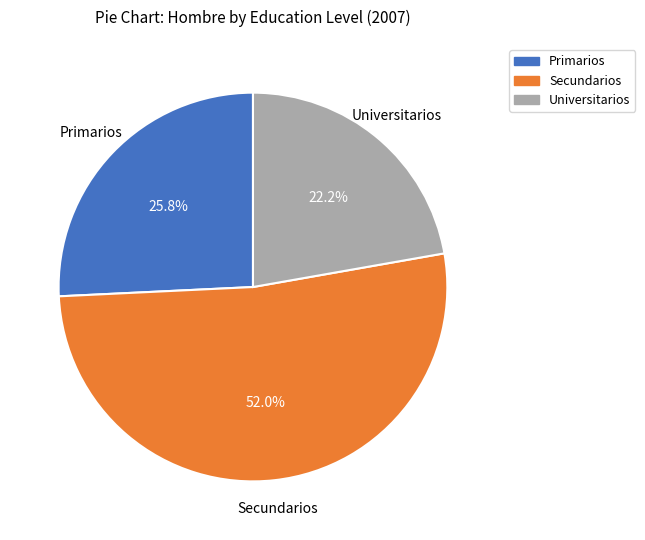

Which category has the smallest portion of the pie?

Universitarios